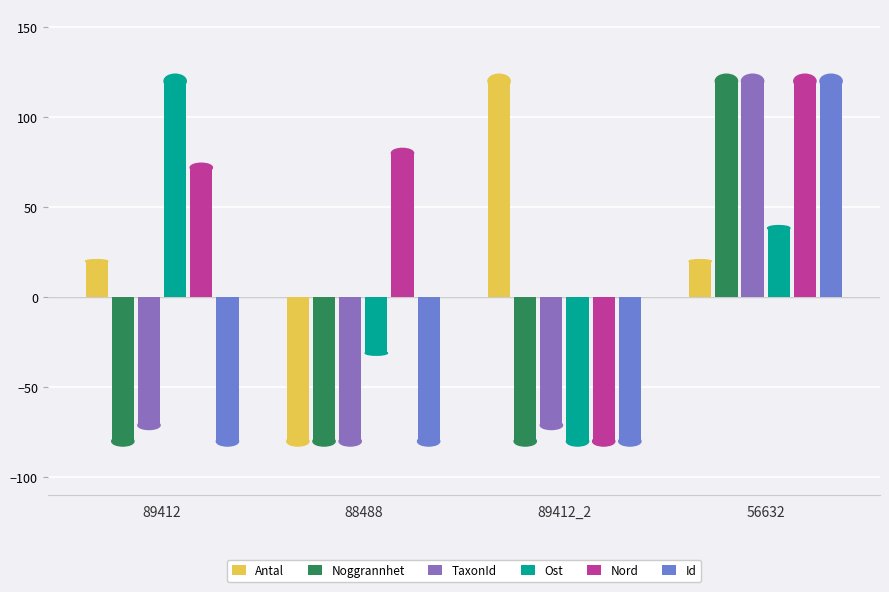

At how many categories does at least one series exceed 21?

4